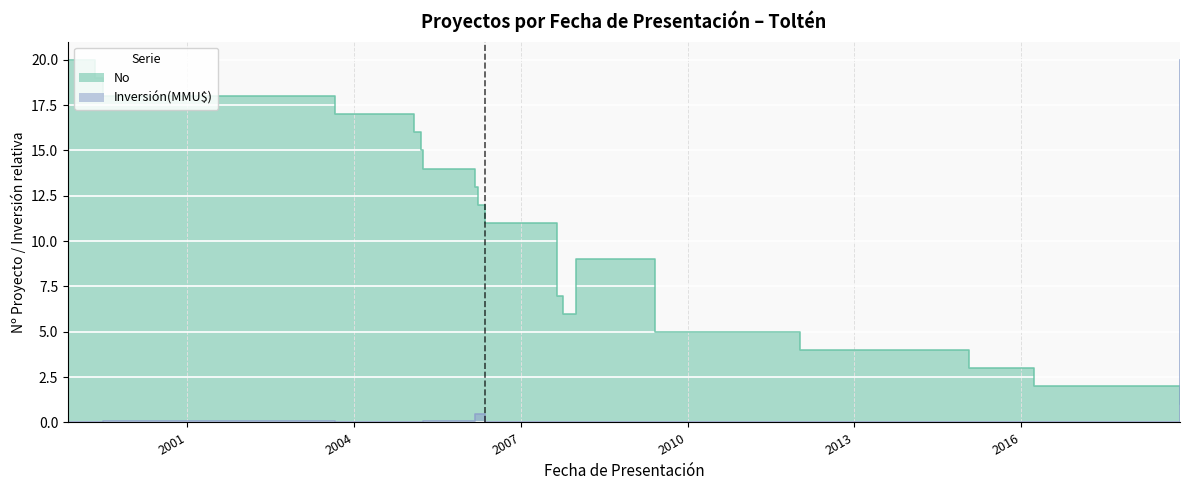

Which series has the largest total across all categories?

No